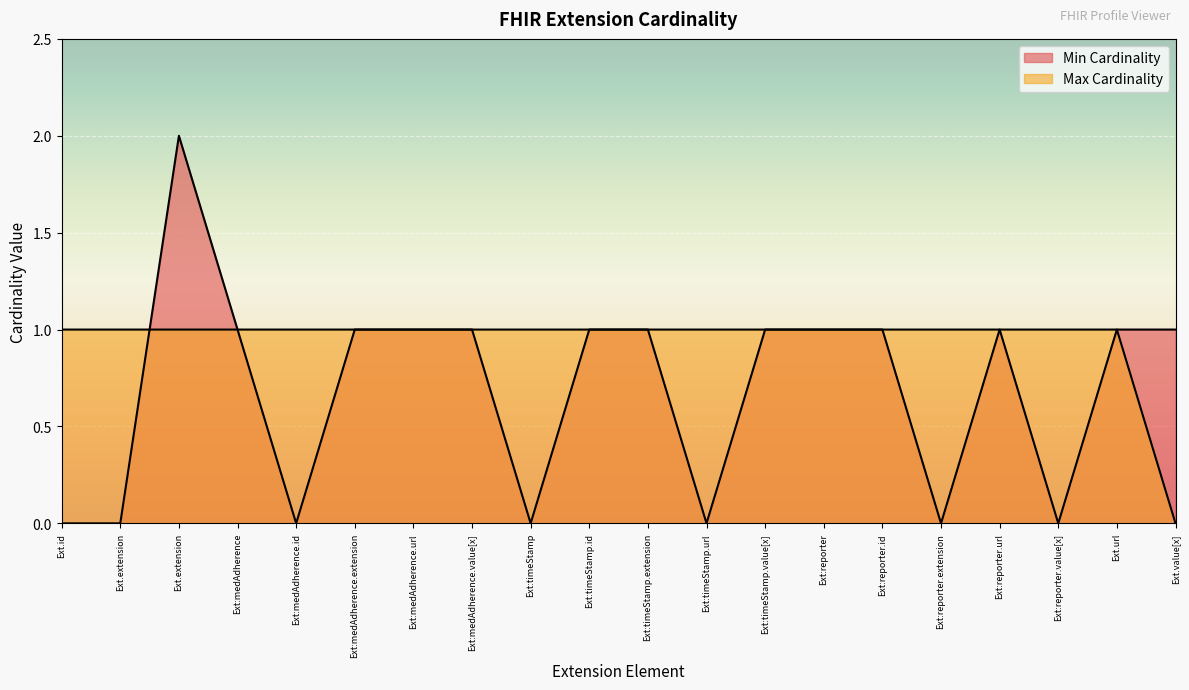

Does the chart display data point markers on the line(s)?

No